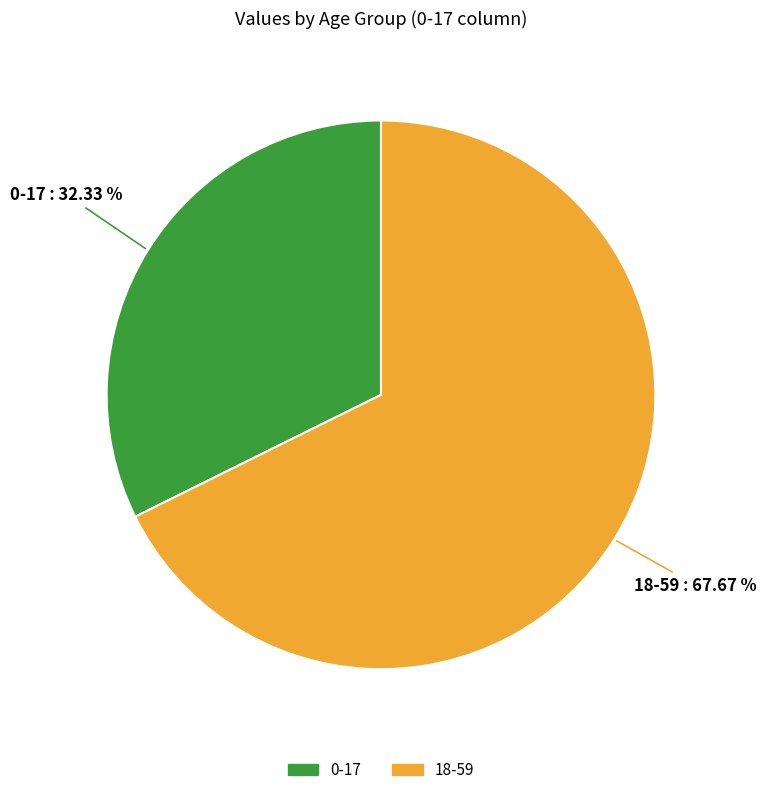

The 0-17 slice represents 32% of the pie. True or false?

True